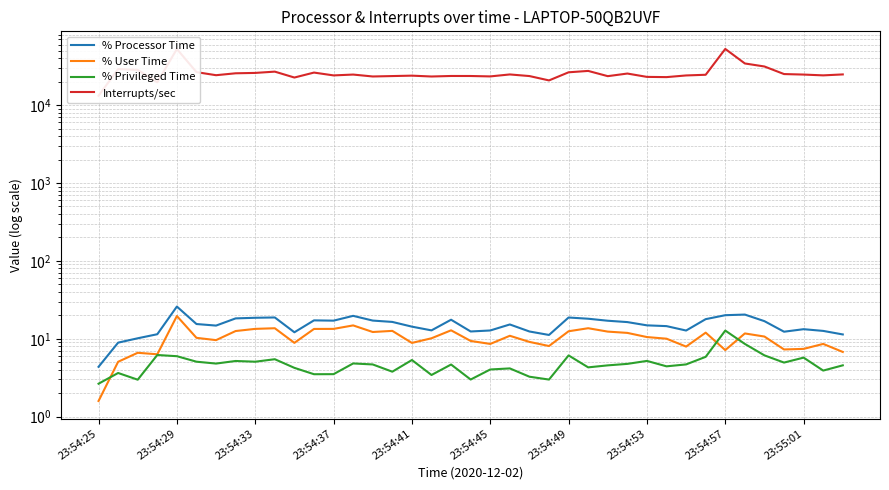

Count the number of data series in this chart.

4